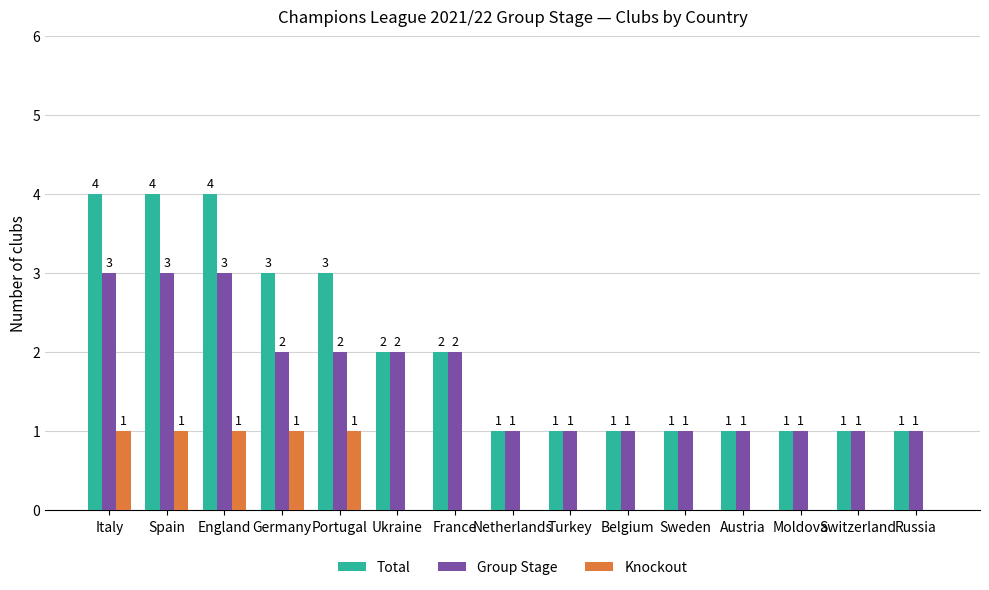

What is the sum of all Group Stage values?

25